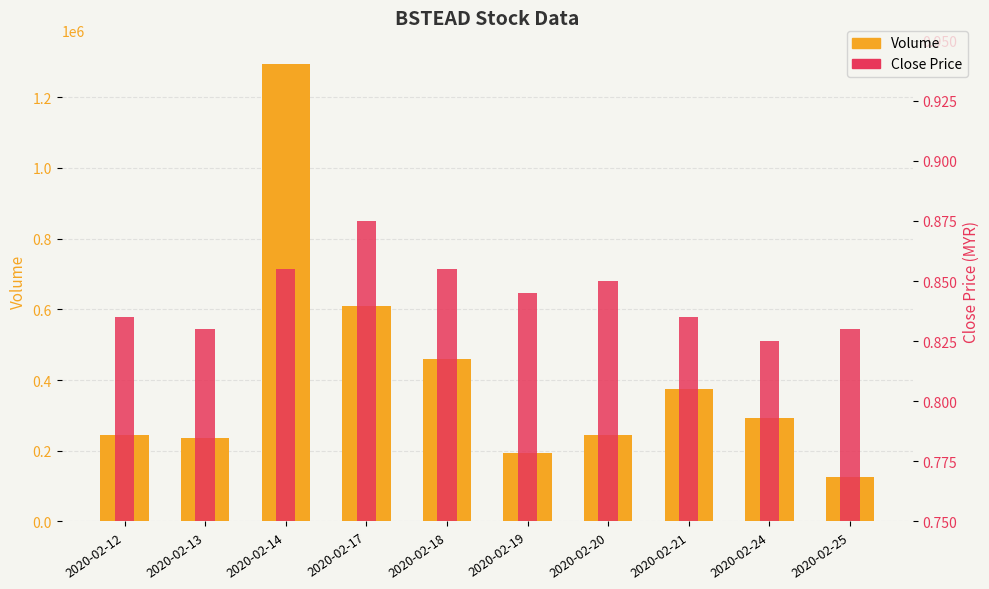

Where does the vol series first go above 293400?

2020-02-14